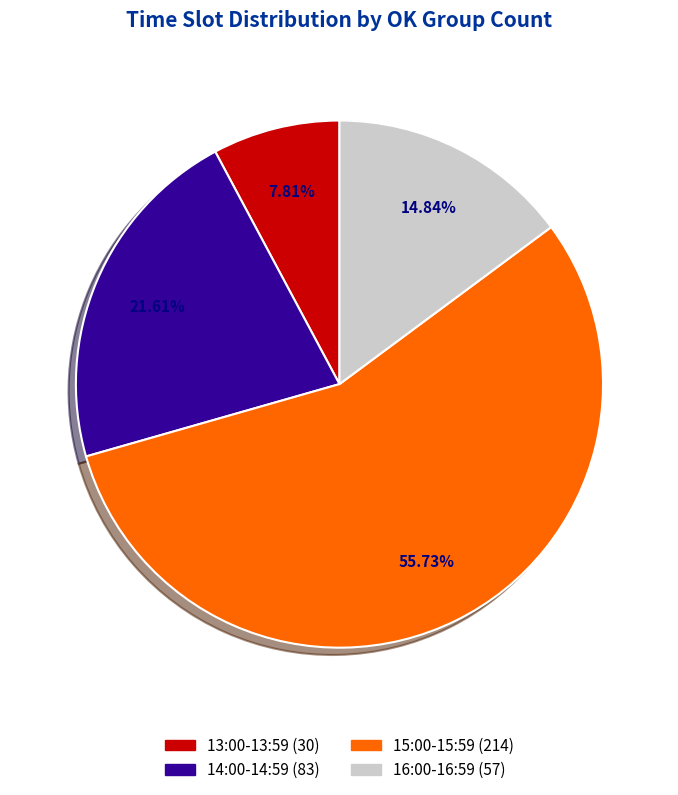

What is the ratio of the value at 15:00-15:59 to the value at 14:00-14:59?

2.6